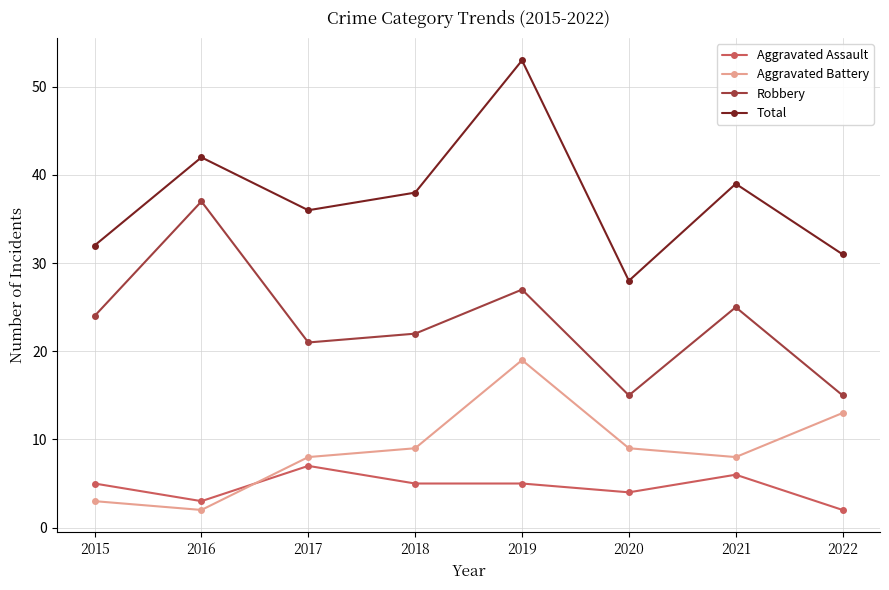

Reading left to right, list all the values displayed in this chart.

Aggravated Assault: 2015=5	2016=3	2017=7	2018=5	2019=5	2020=4	2021=6	2022=2
Aggravated Battery: 2015=3	2016=2	2017=8	2018=9	2019=19	2020=9	2021=8	2022=13
Robbery: 2015=24	2016=37	2017=21	2018=22	2019=27	2020=15	2021=25	2022=15
Total: 2015=32	2016=42	2017=36	2018=38	2019=53	2020=28	2021=39	2022=31